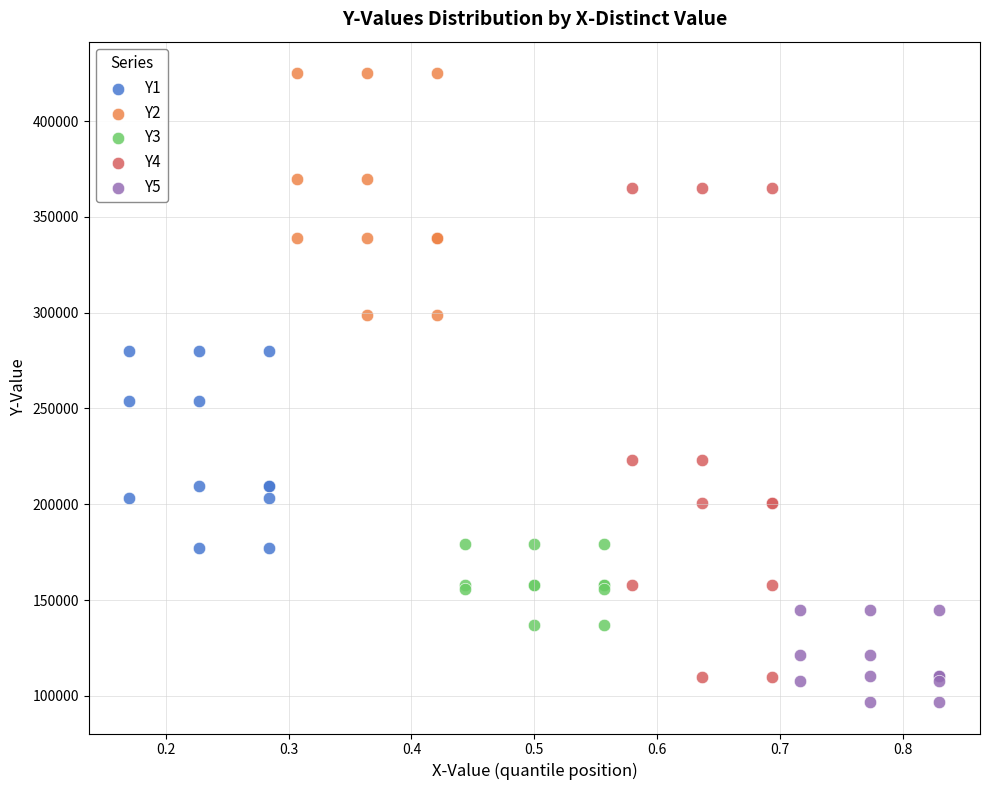

Which series reaches the maximum Y coordinate?

Y2